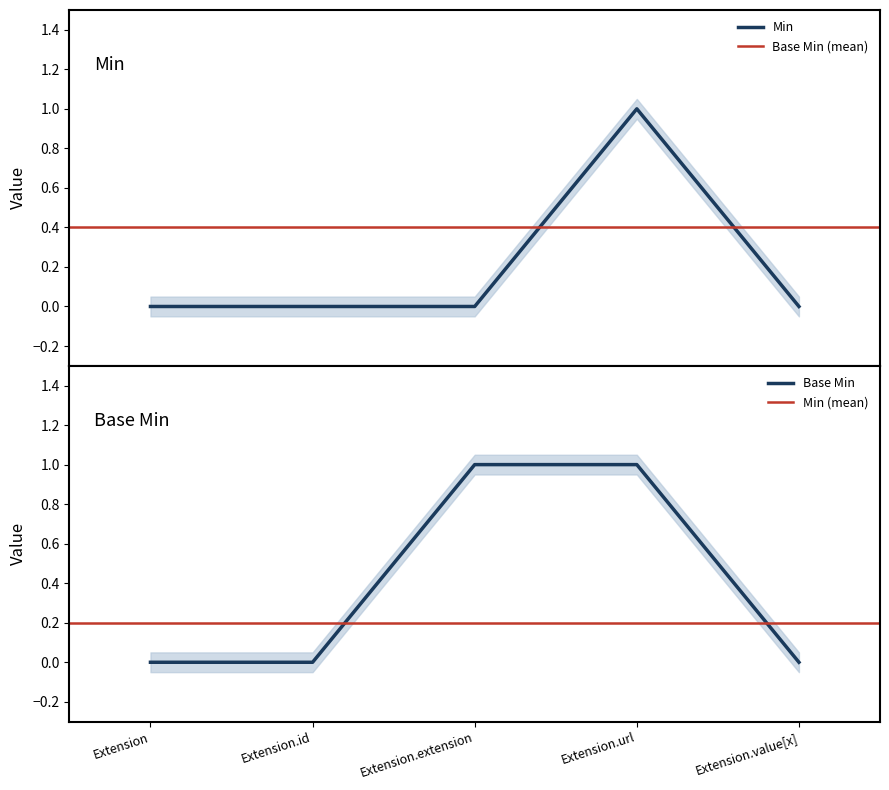

List the series in order of their overall mean, lowest first.

Min, Base Min